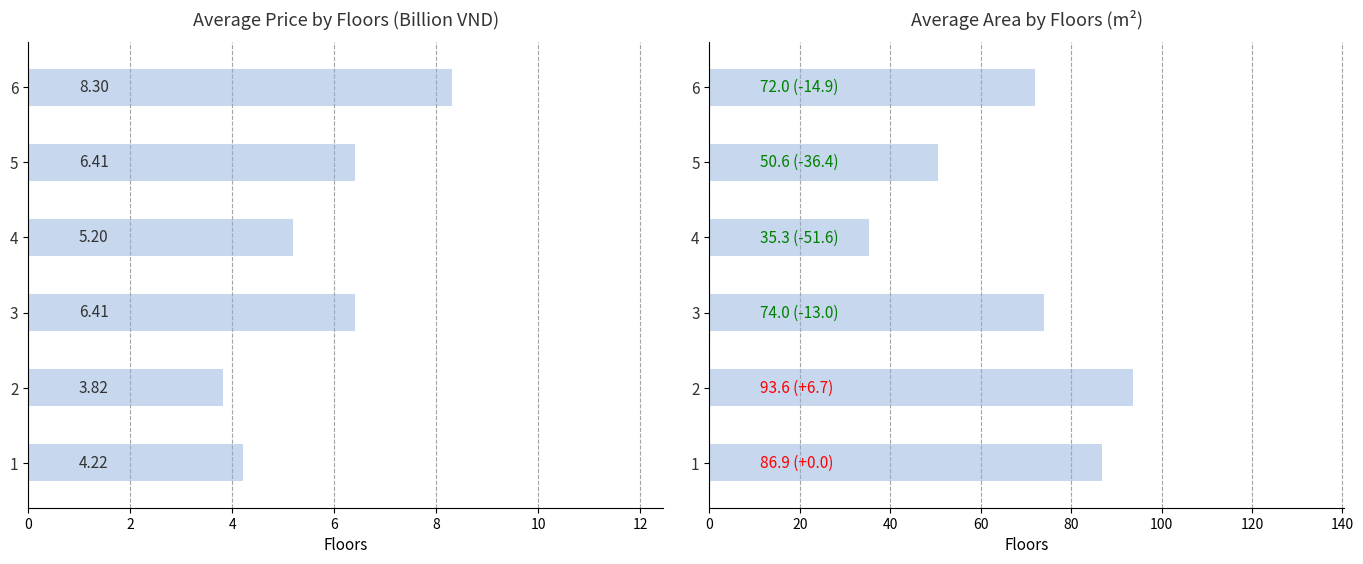

Between 2 and 4, which is larger?

4